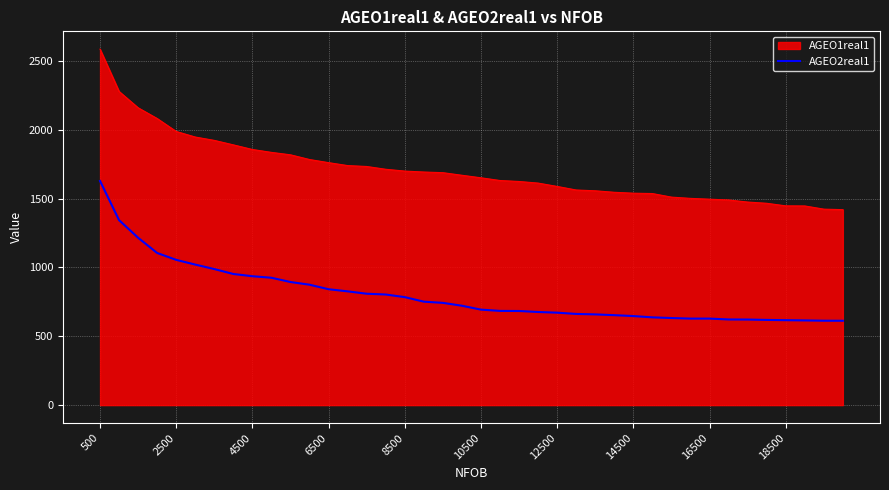

What is the maximum value for AGEO1real1?

2585.5